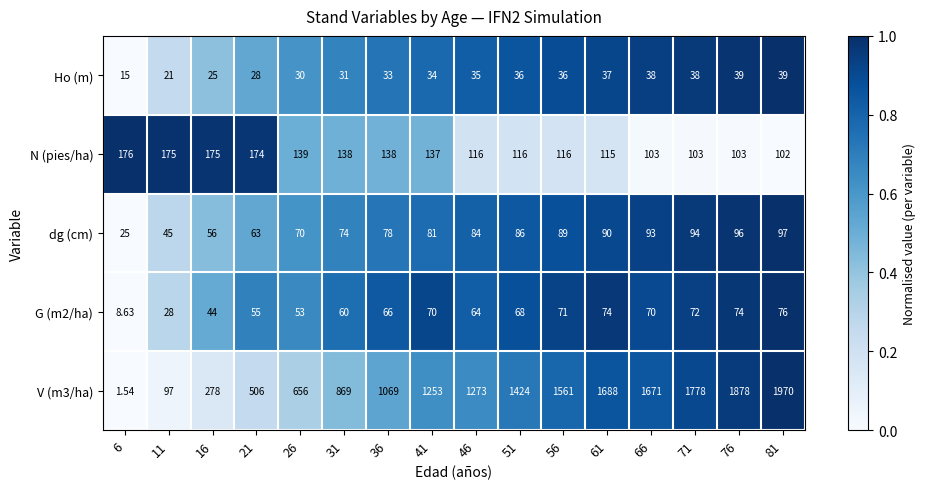

Rank the series by their maximum value, from lowest to highest.

Ho (m), G (m2/ha), dg (cm), N (pies/ha), V (m3/ha)